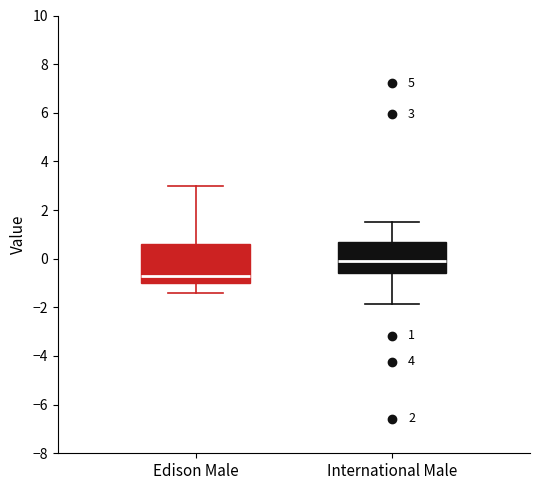

Comparing the boxes themselves (not the whiskers), which one is the tallest?

Edison Male